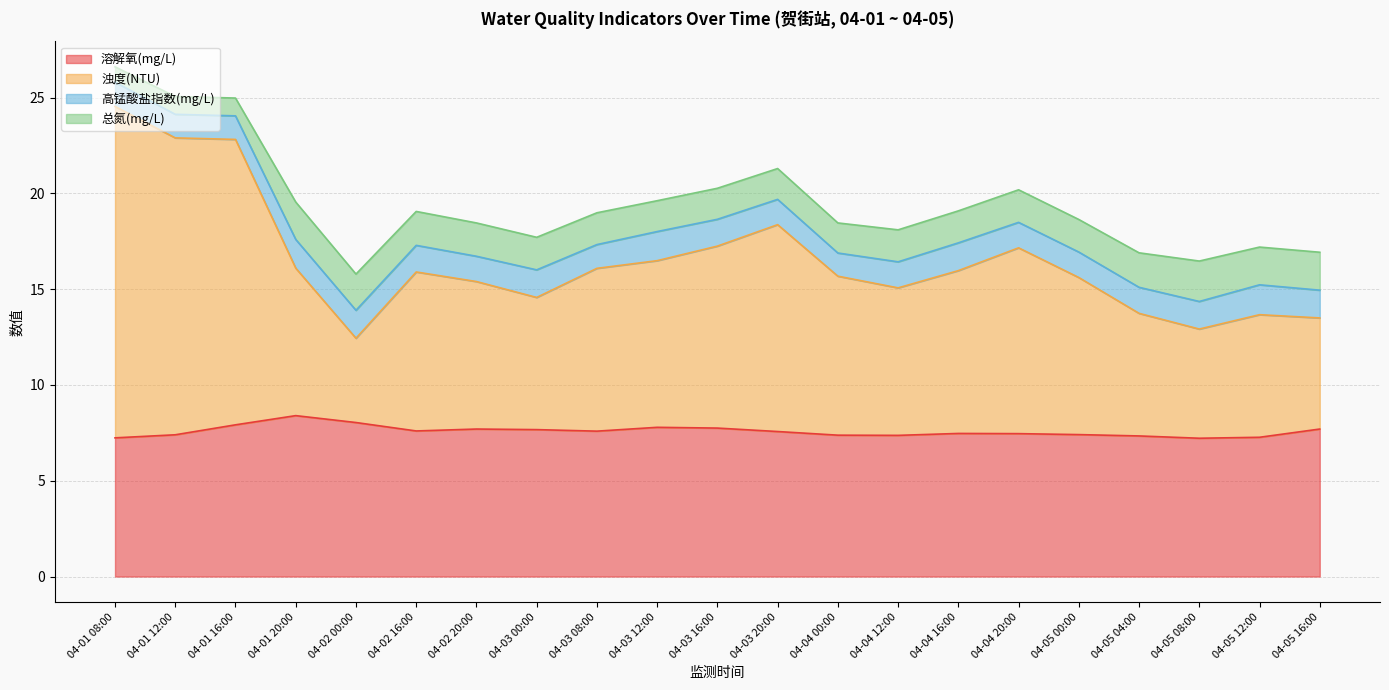

What is the maximum value for 溶解氧(mg/L)?

8.4